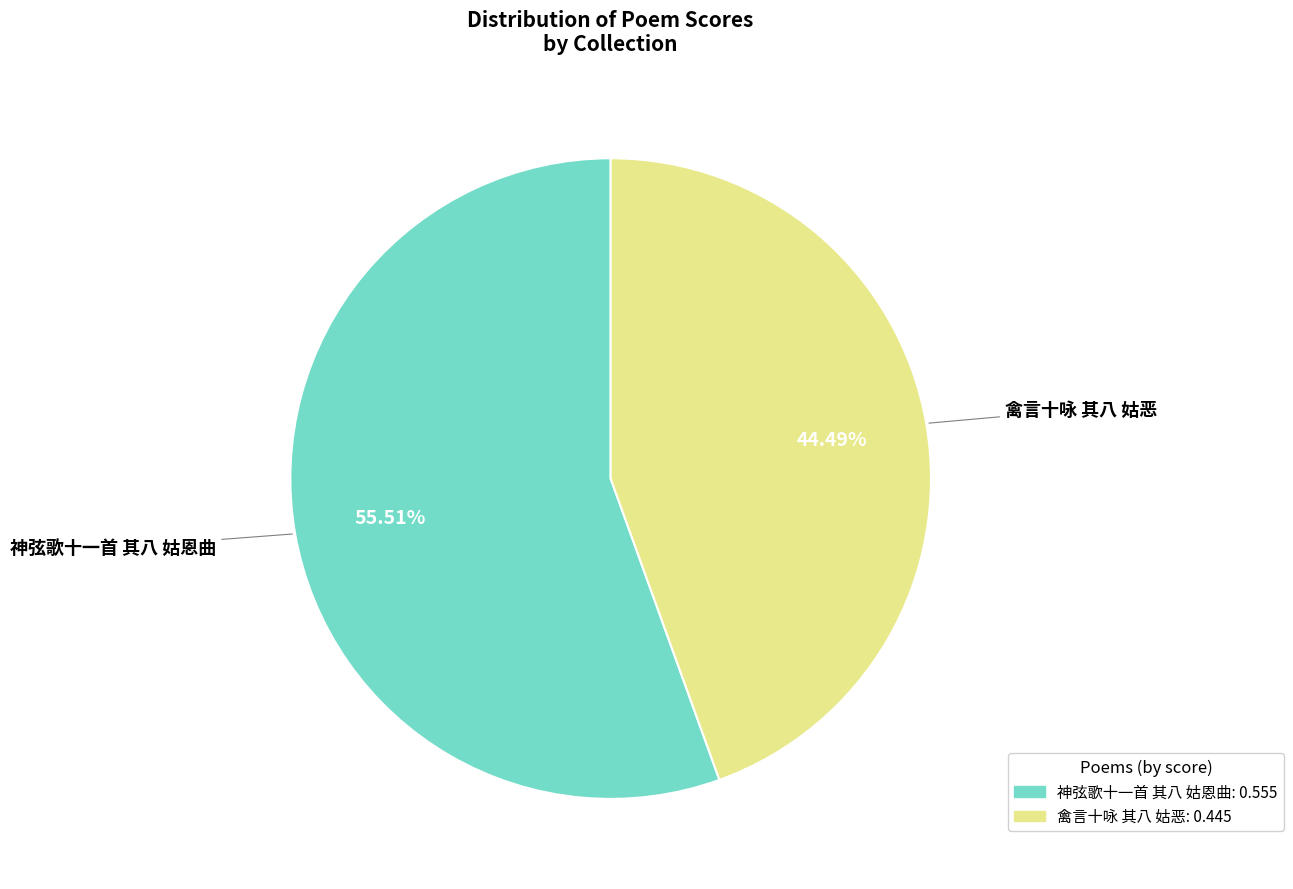

To the nearest percent, what is the difference between the largest and smallest slice percentages?

11%